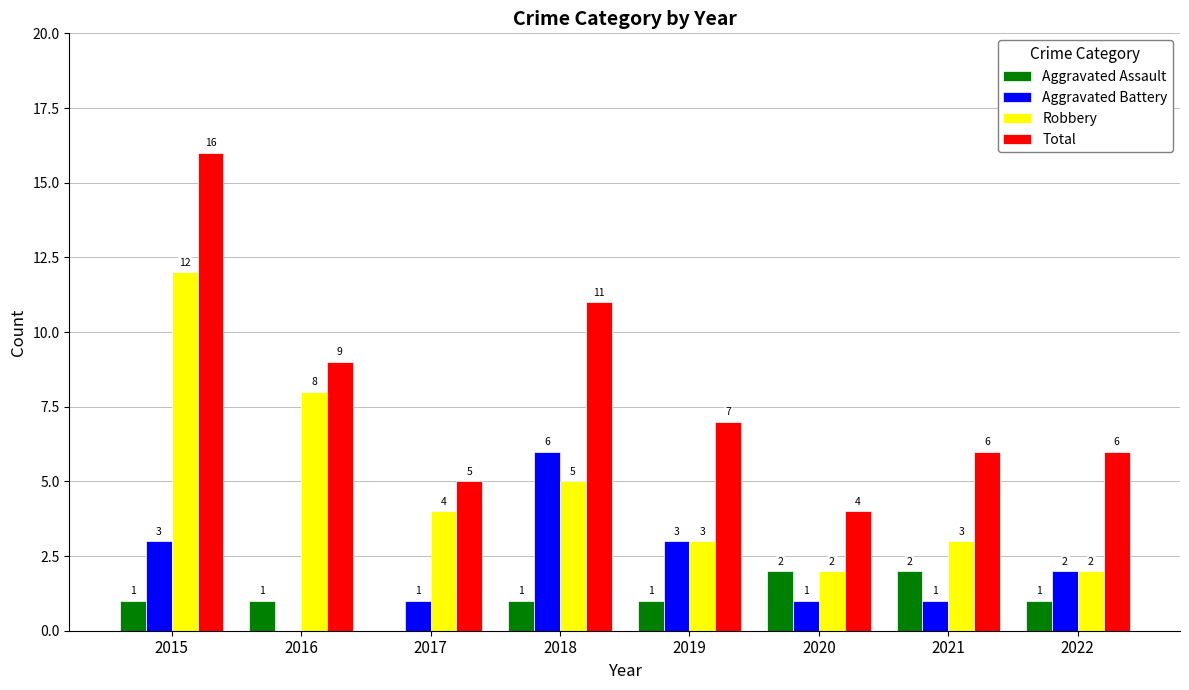

At which label does Robbery reach its peak?

2015